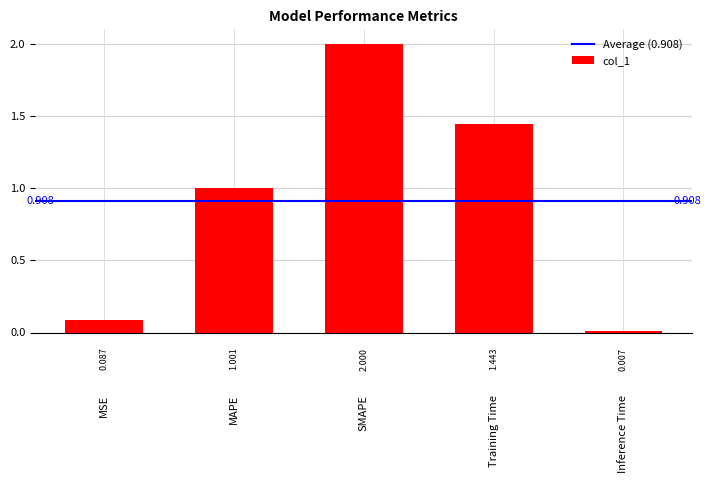

Are the bars horizontal?

No